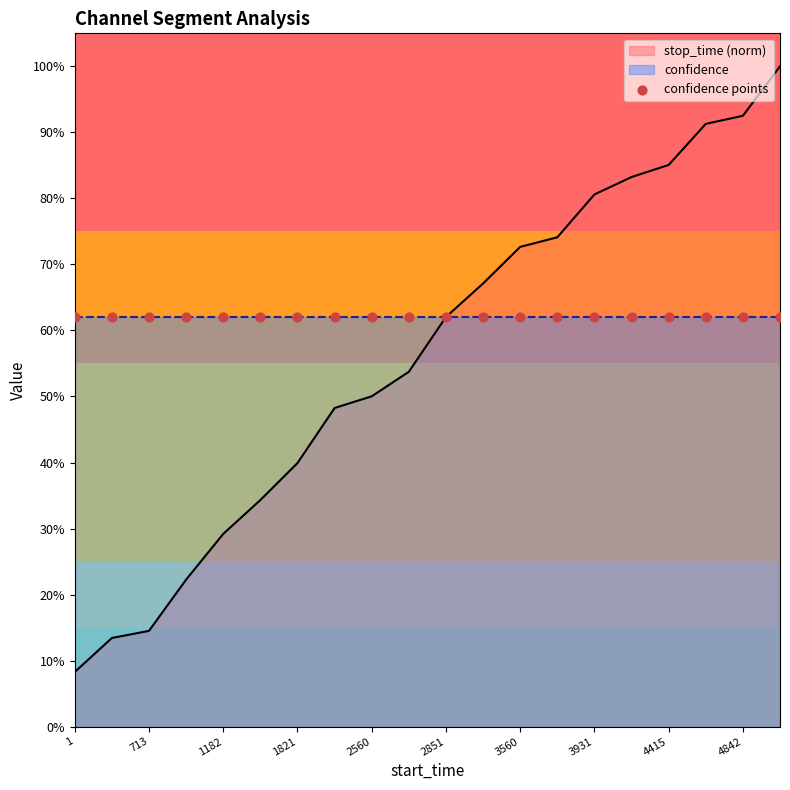

Which has a higher value, 3291 or 1549?

3291